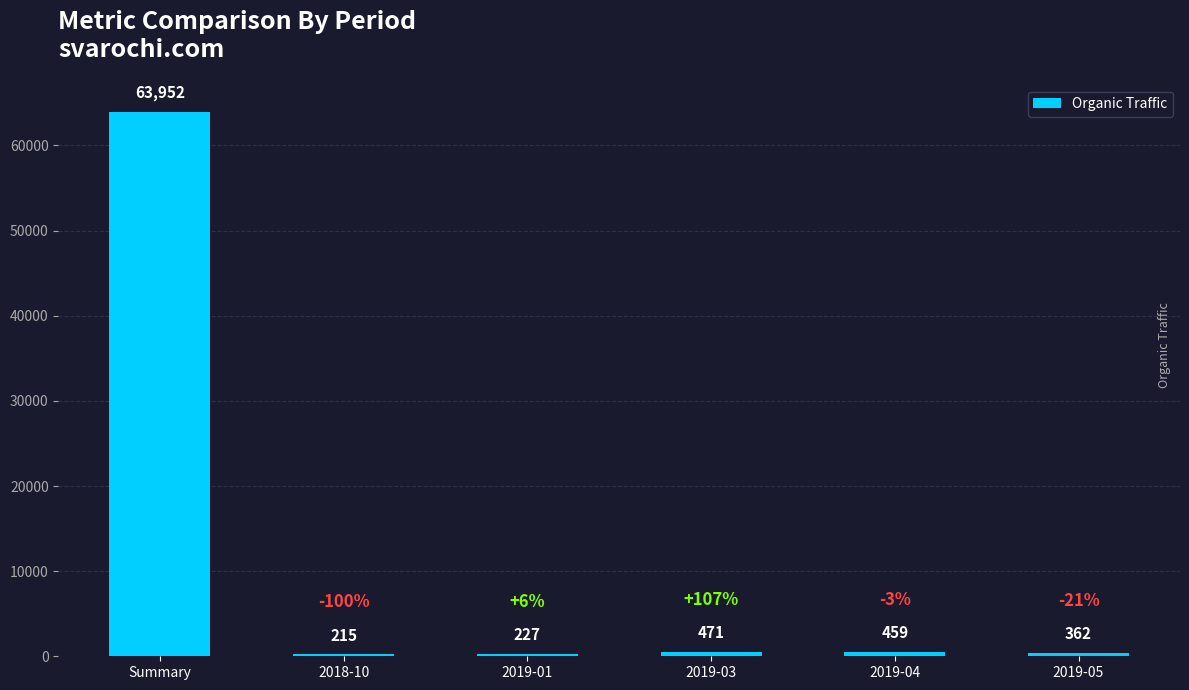

What is the minimum value shown in the chart?

215